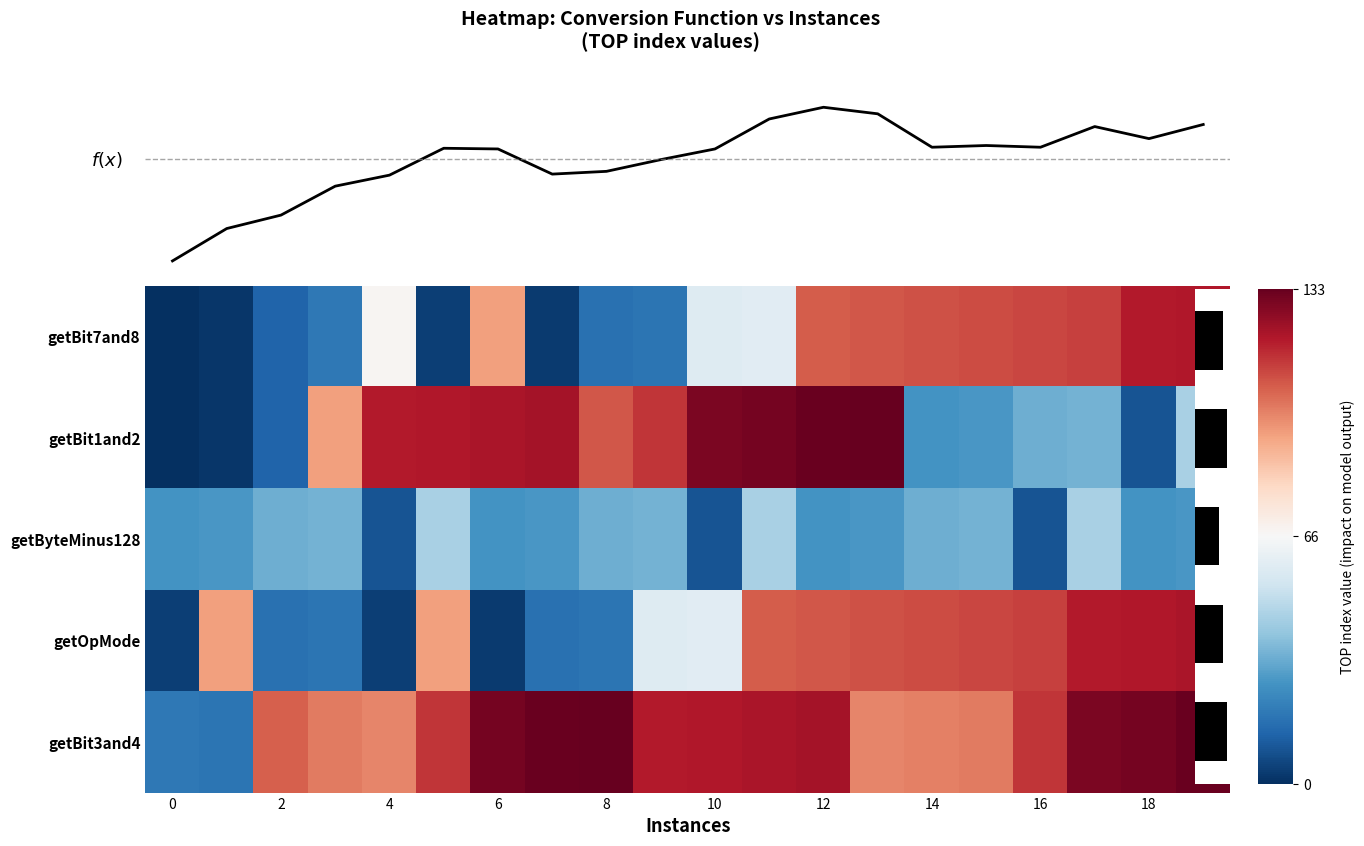

What is the sum of all getOpMode values?

1.1